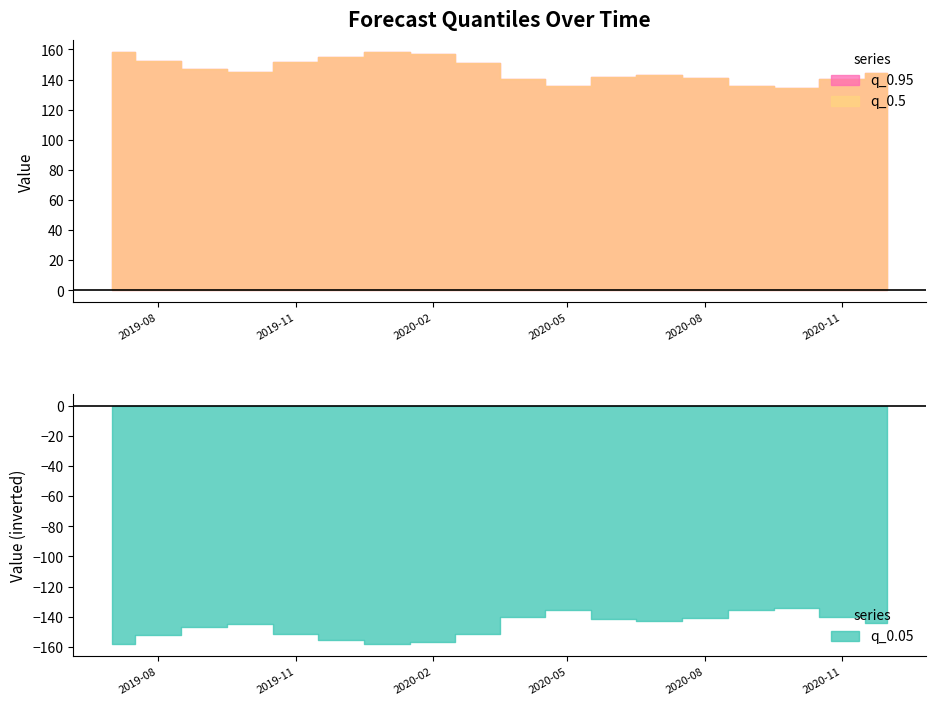

How many values in the q_0.95 series are below 145?

9